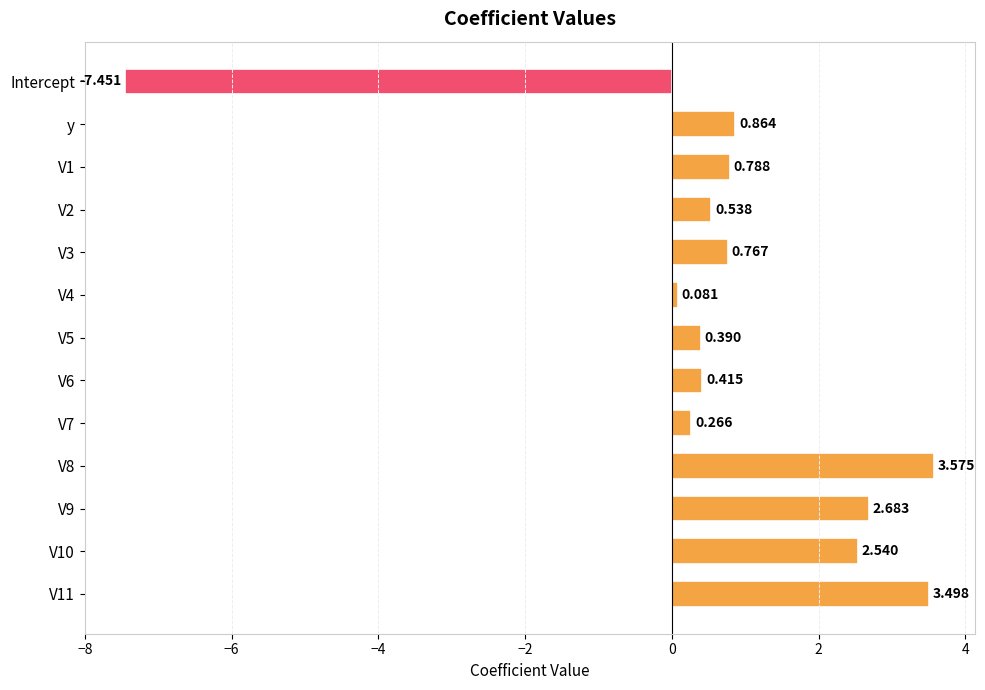

What is the label of the 12th bar from the bottom?

y